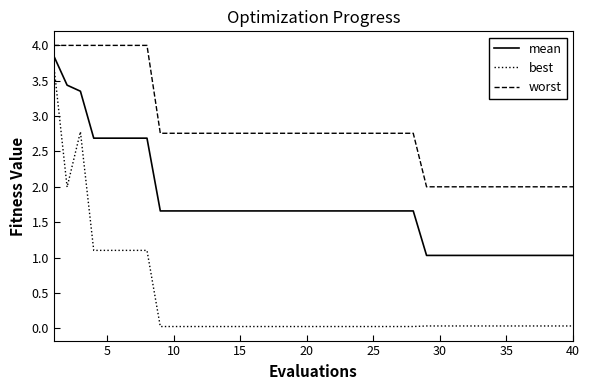

What is the greatest value displayed?

4.0